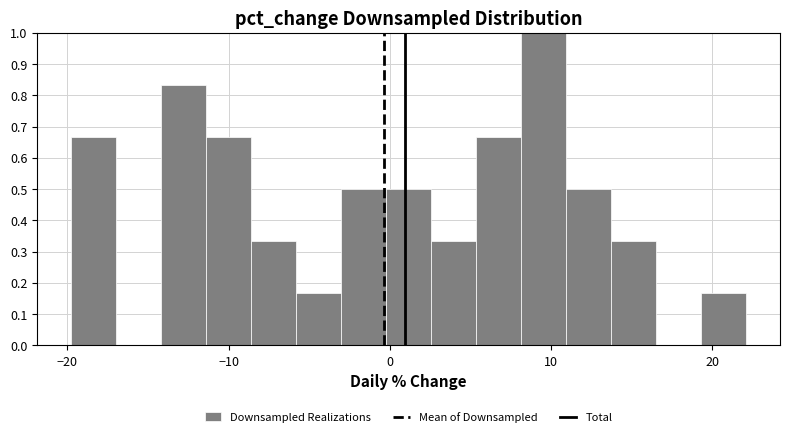

Read against the x-axis, roughly where is the centre of the tallest bar?

10